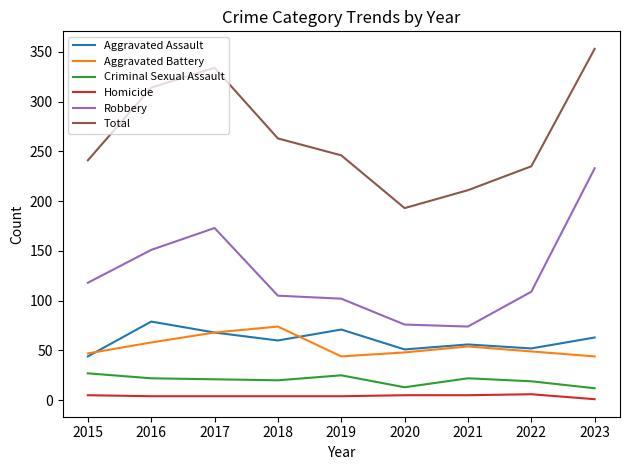

What is the difference between the Robbery values at 2022 and 2017?

64